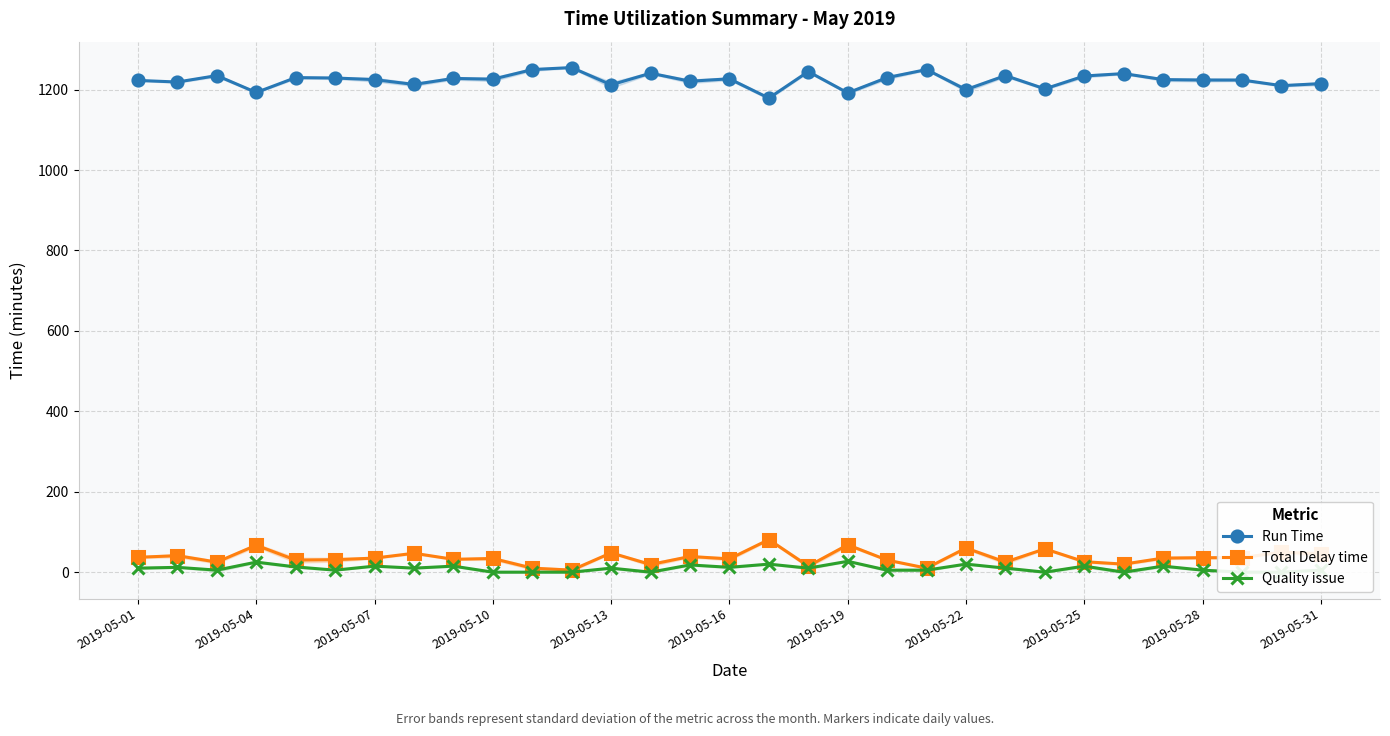

Read the Quality issue value at 18.

27